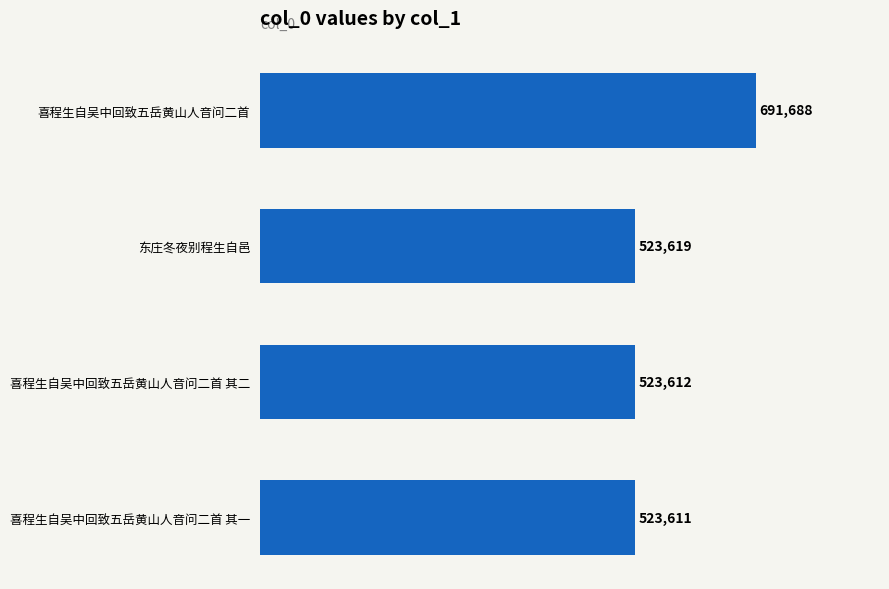

What is the difference between the values at 东庄冬夜别程生自邑 and 喜程生自吴中回致五岳黄山人音问二首 其一?

8